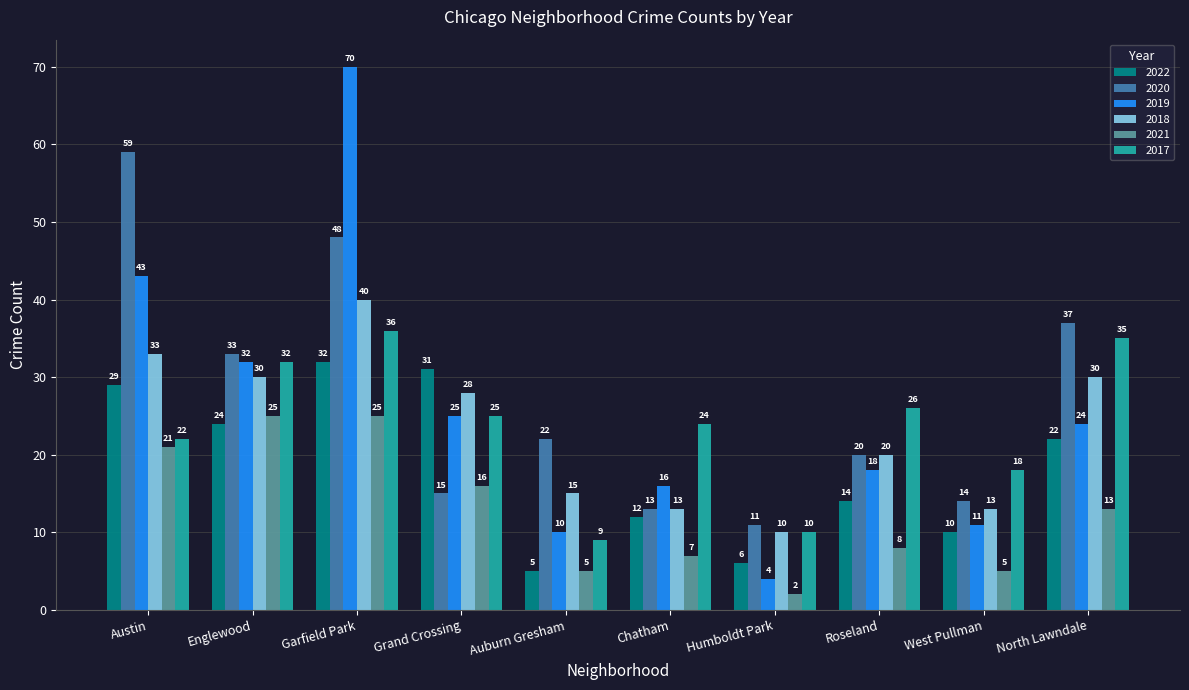

Count the 2017 values in the range 18 to 32.

6